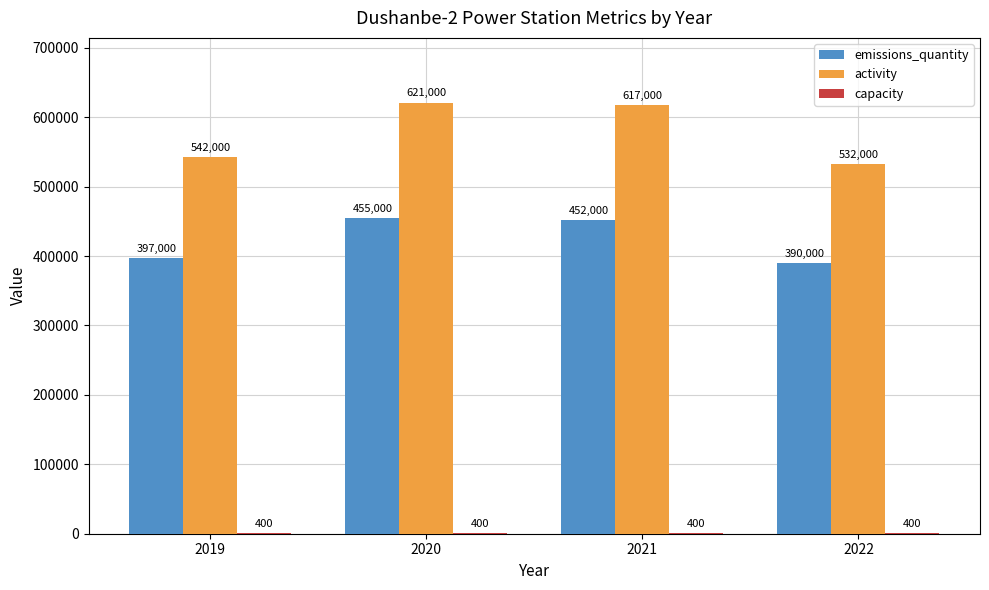

What is the sum of the activity values at 2021 and 2022?

1149000